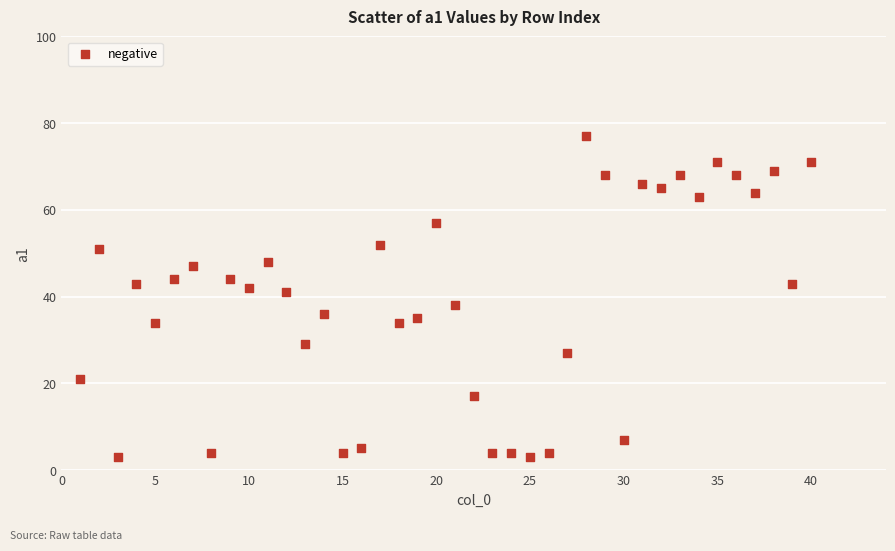

What Y value in the scatter plot is closest to 40?

41